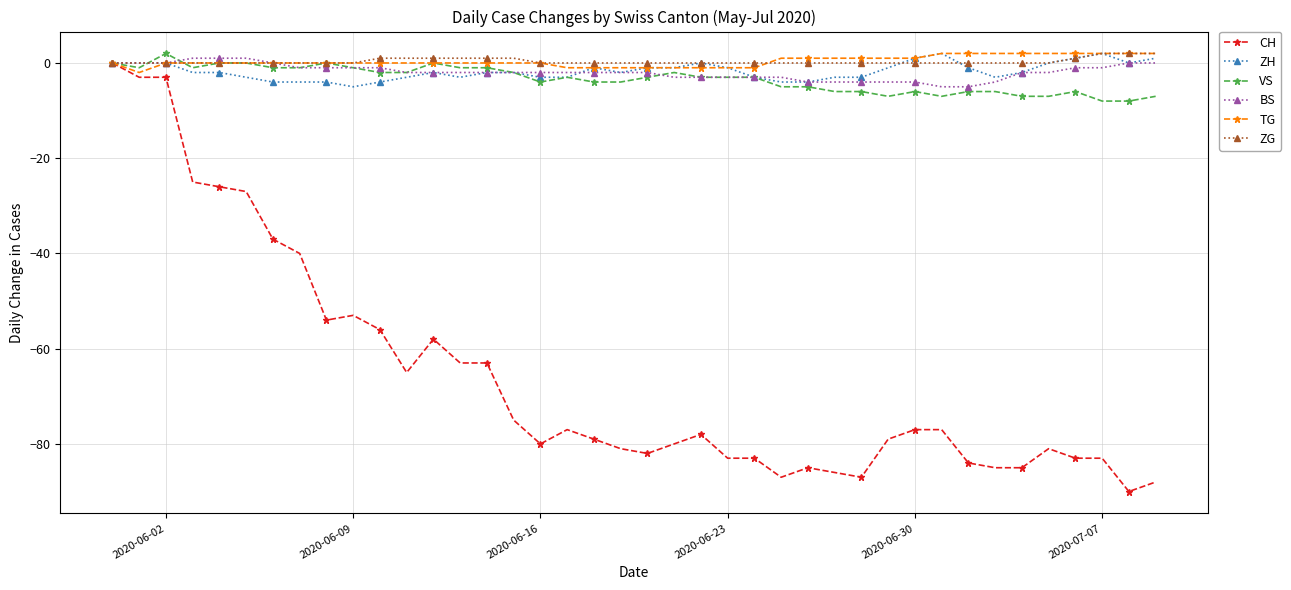

Does the chart have visible grid lines?

Yes